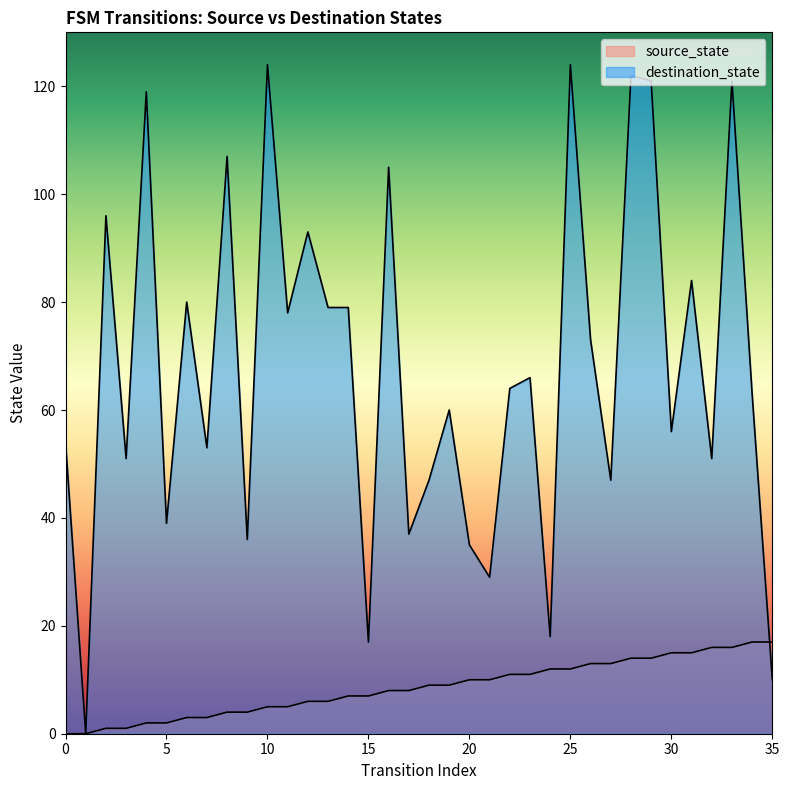

Does the chart display data point markers on the line(s)?

No